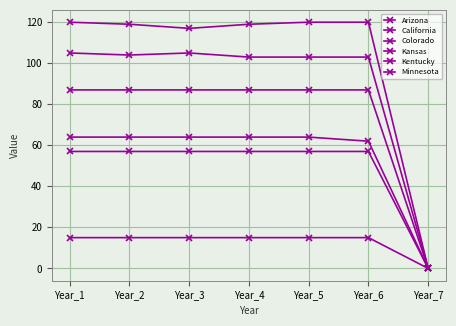

Count the number of categories in the chart.

7